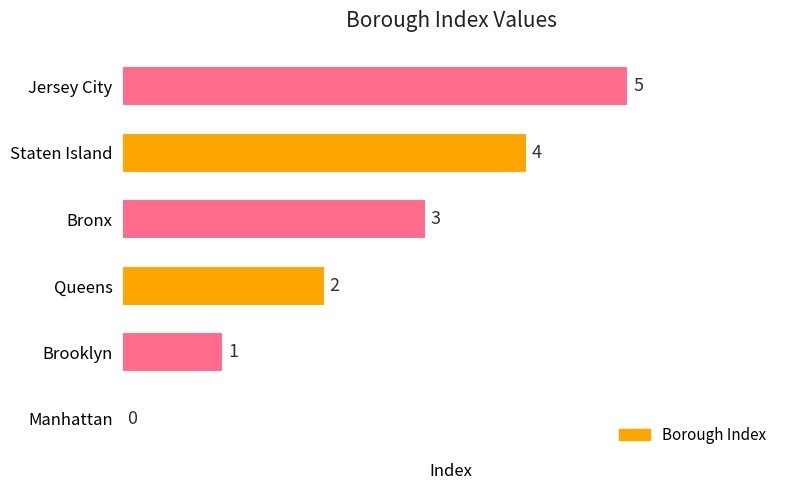

What is the sum of all values?

15